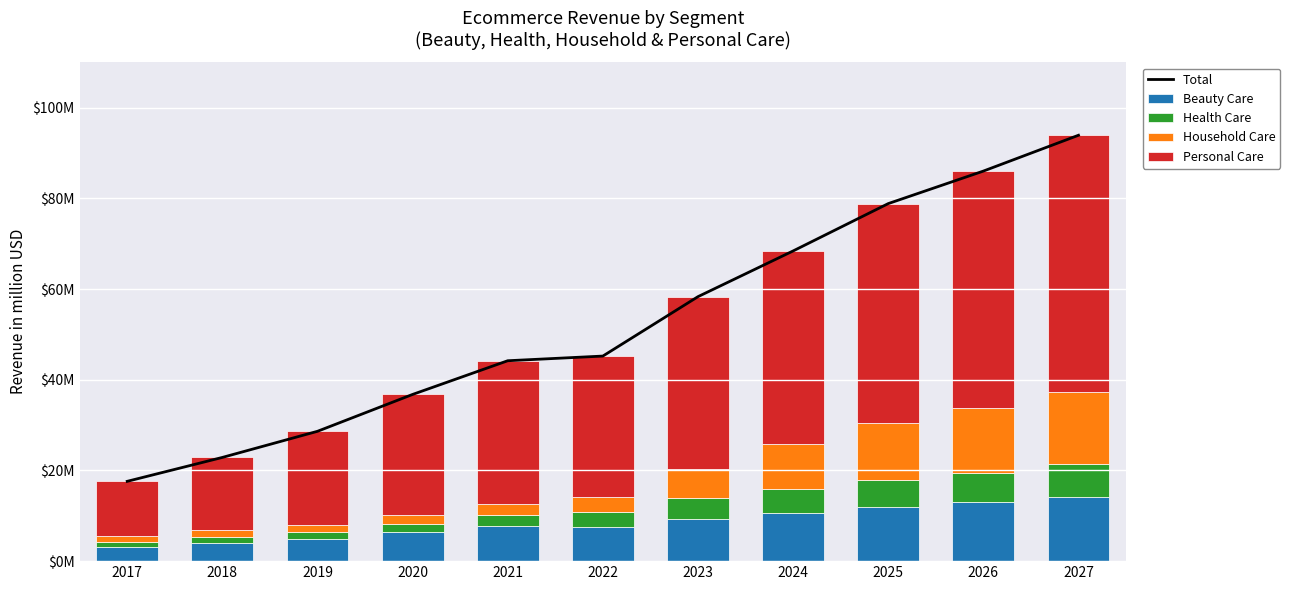

At which label does Total first exceed 45?

2022